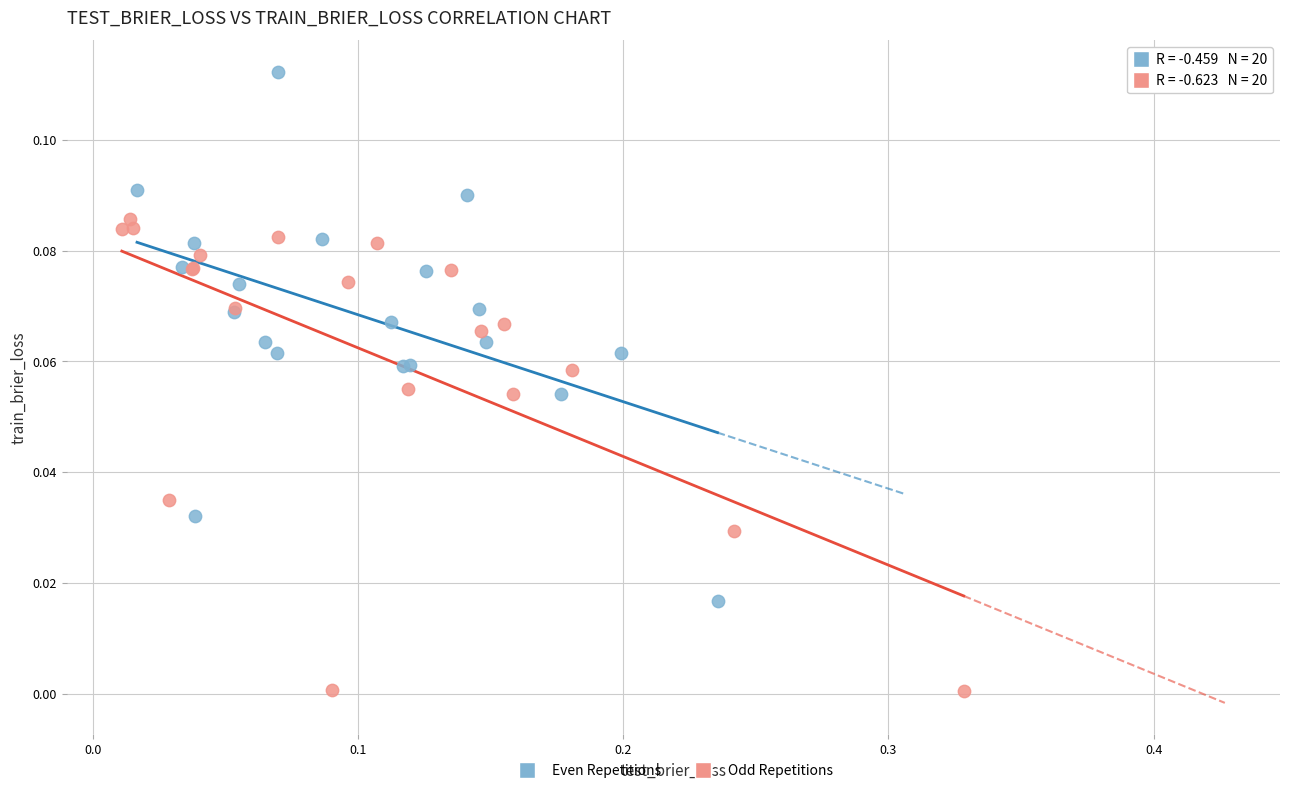

Which series reaches the minimum Y coordinate?

Odd Repetitions